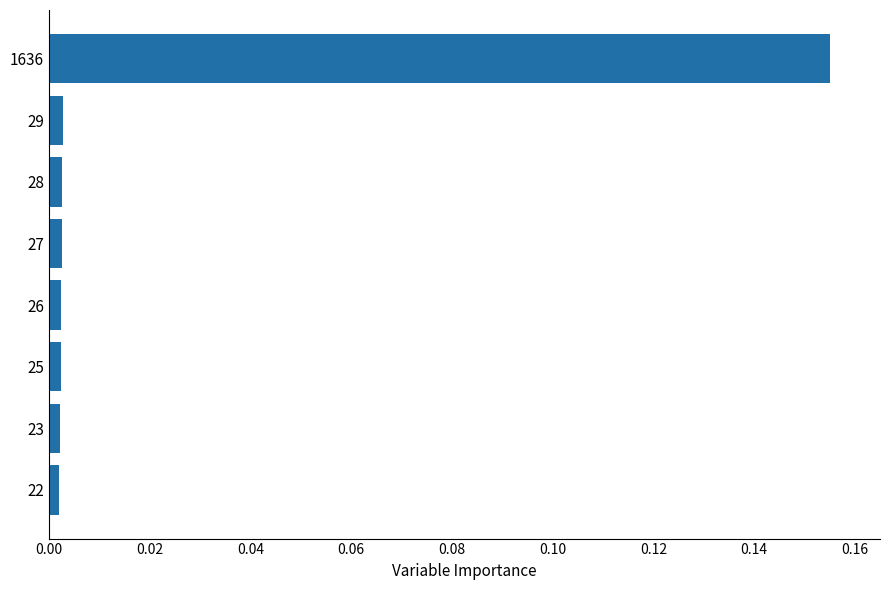

Which category has the highest value across all series?

1636